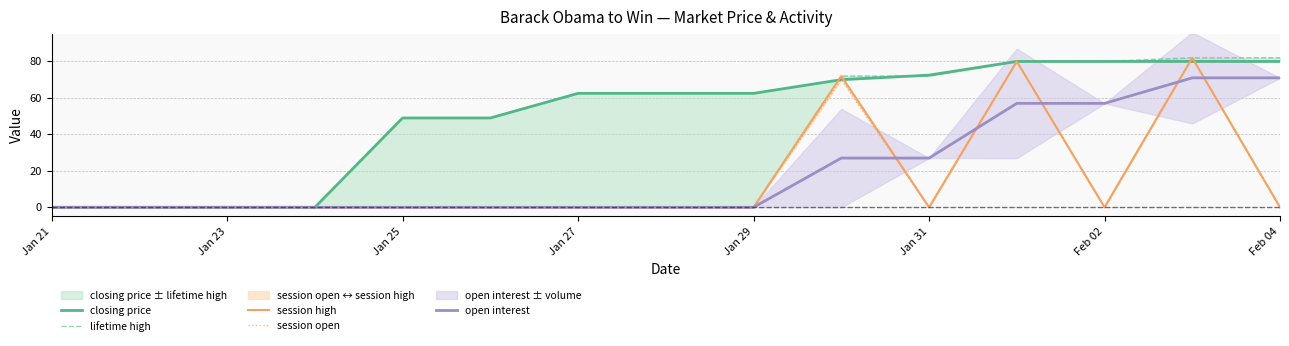

The value of open interest at Jan 21 is 43. True or false?

False